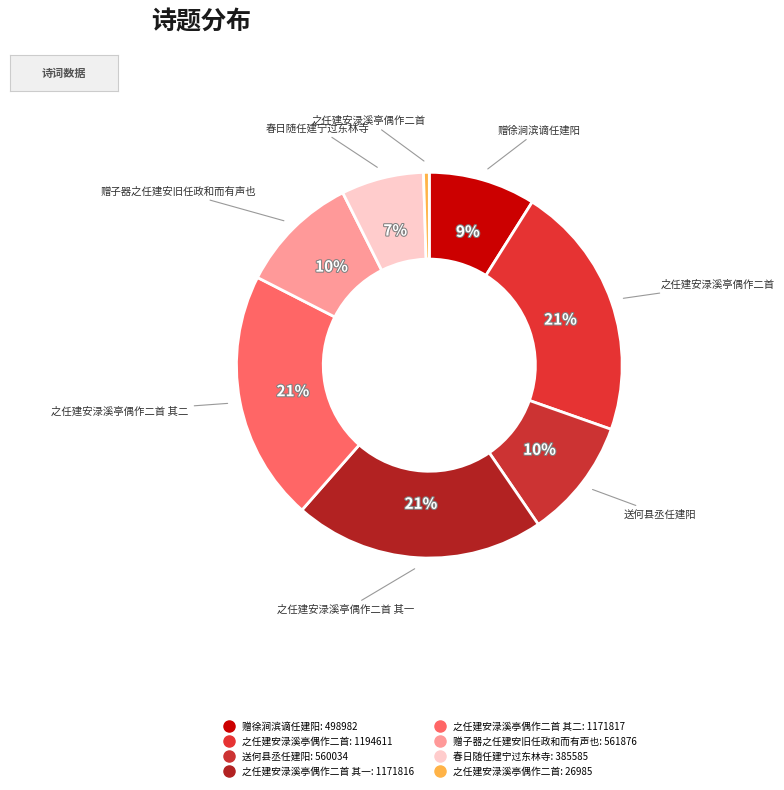

Rank the categories by value from highest to lowest.

之任建安渌溪亭偶作二首, 之任建安渌溪亭偶作二首 其二, 之任建安渌溪亭偶作二首 其一, 赠子器之任建安旧任政和而有声也, 送何县丞任建阳, 赠徐涧滨谪任建阳, 春日随任建宁过东林寺, 之任建安渌溪亭偶作二首